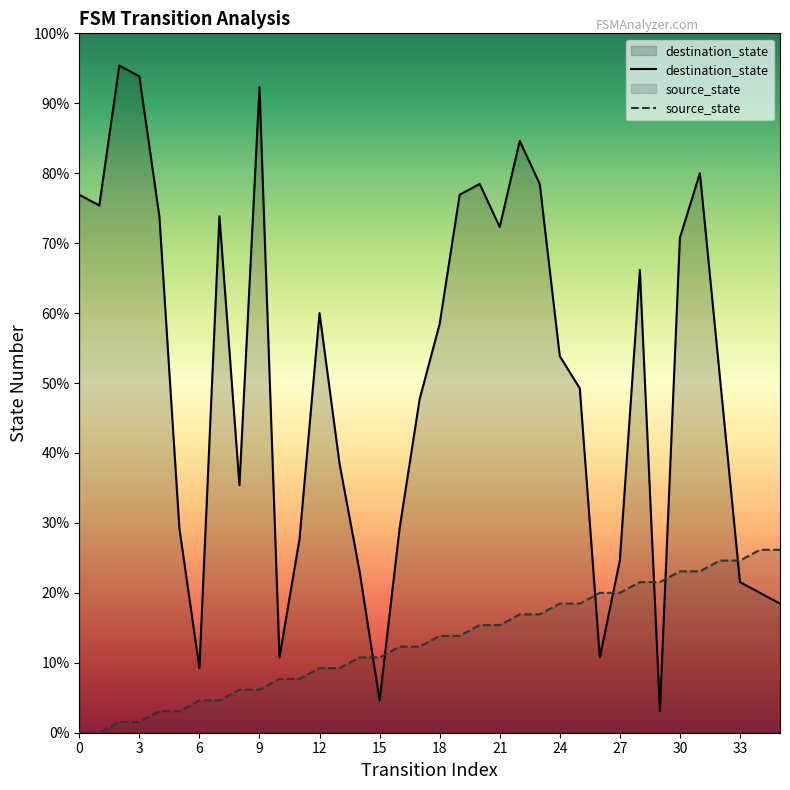

What are all the series names shown in the legend?

destination_state, source_state